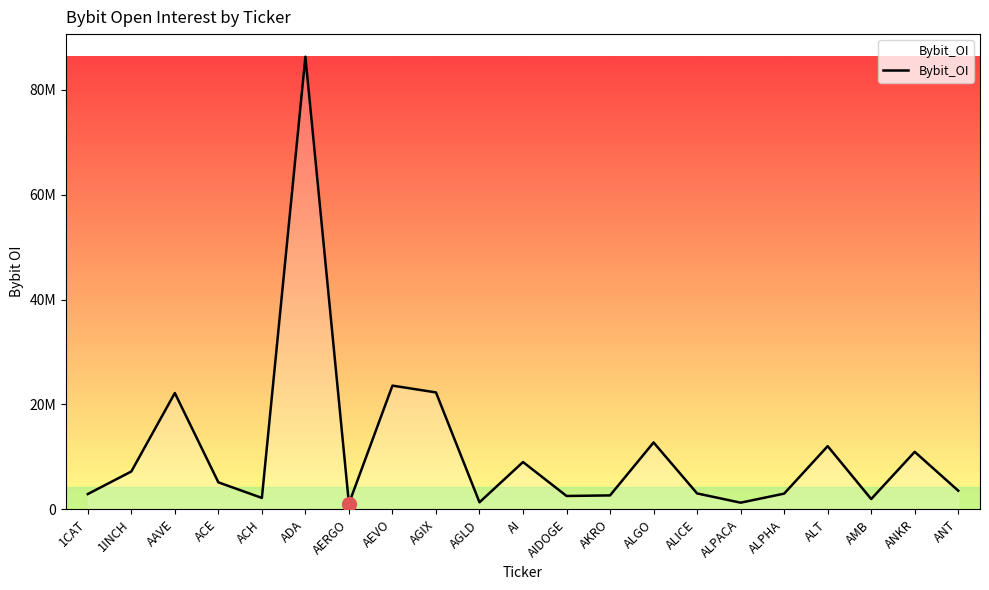

Does the chart have visible grid lines?

No